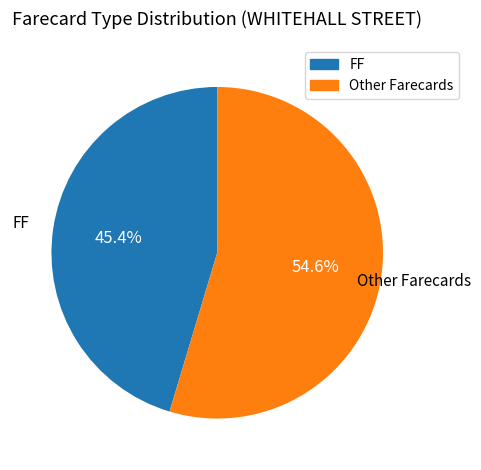

Does any single category account for the majority?

Yes